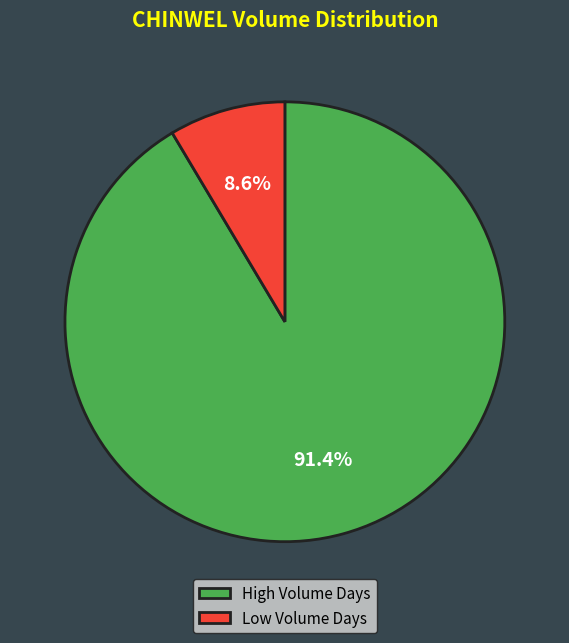

Is there any slice that represents more than half of the pie?

Yes